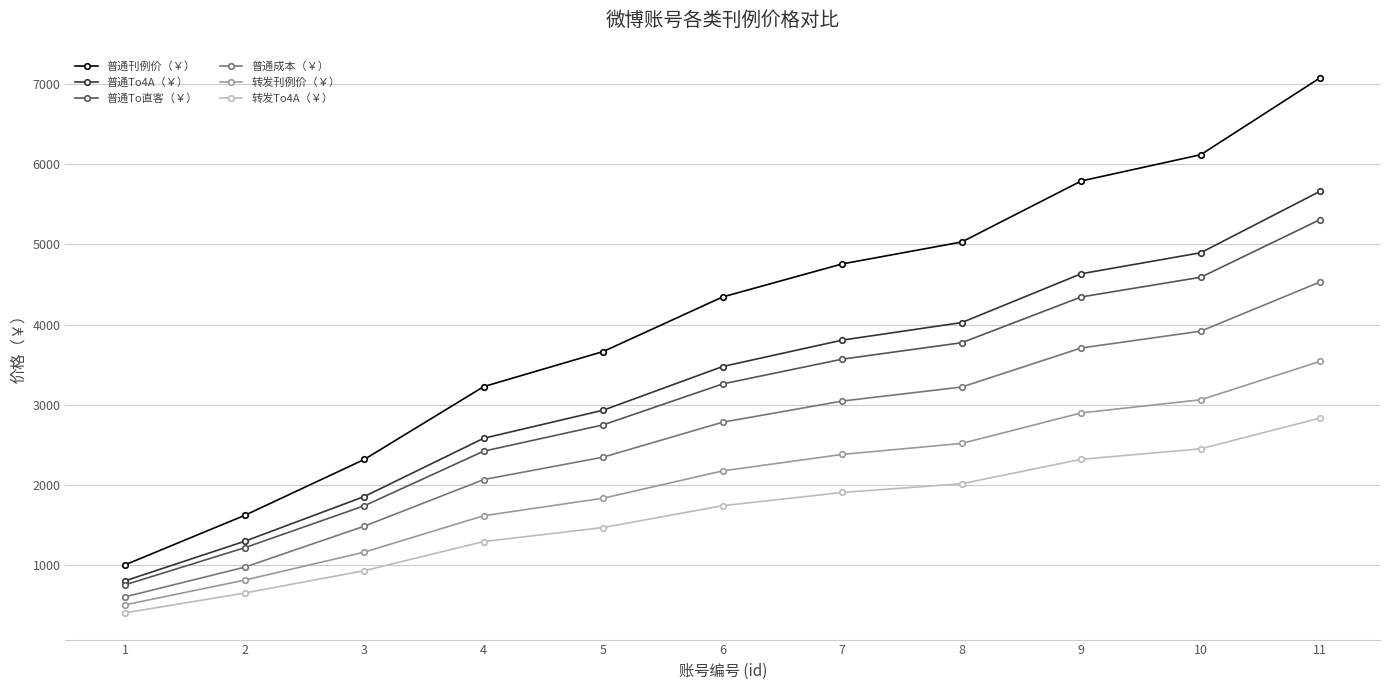

Read the 普通To直客（￥） value at 2.

1212.8